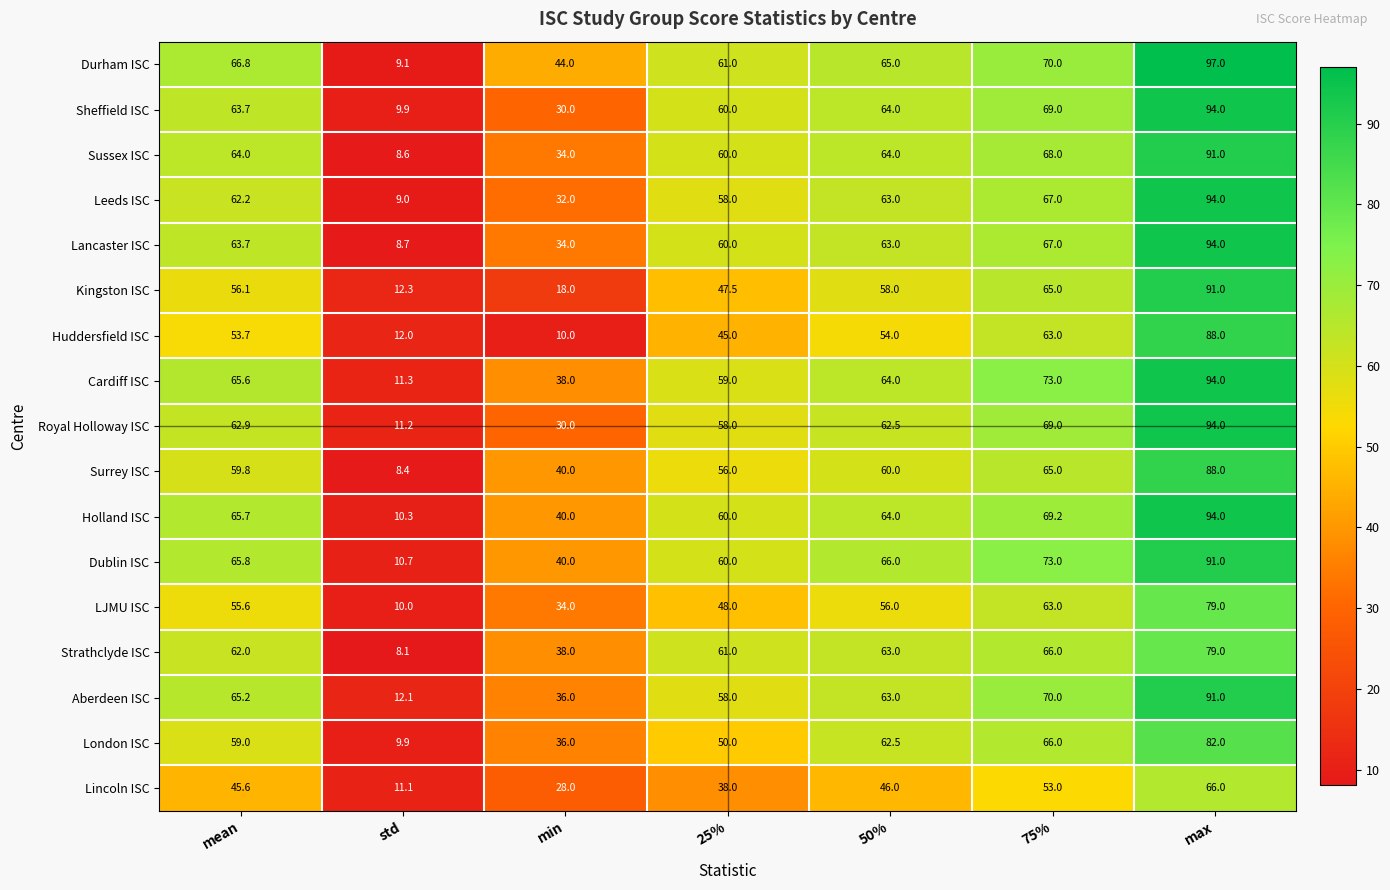

What is the difference between the highest and lowest values at 50%?

20.0